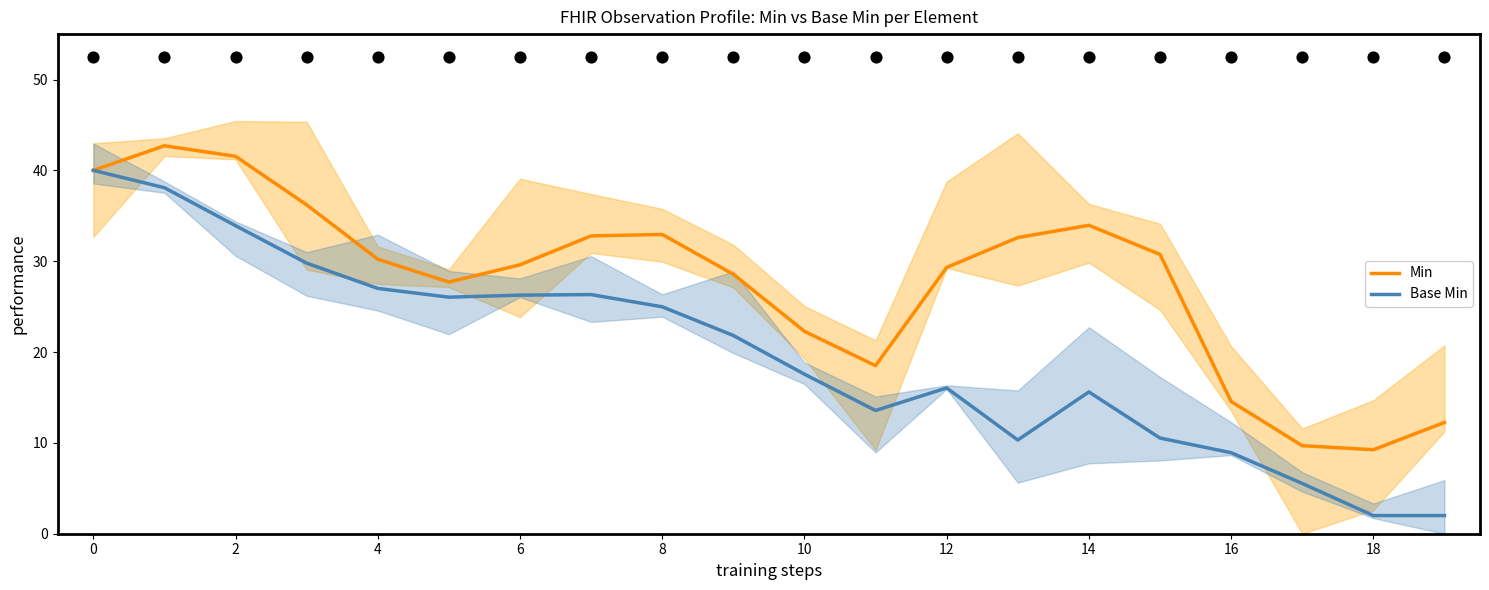

What are all the series names shown in the legend?

Min, Base Min